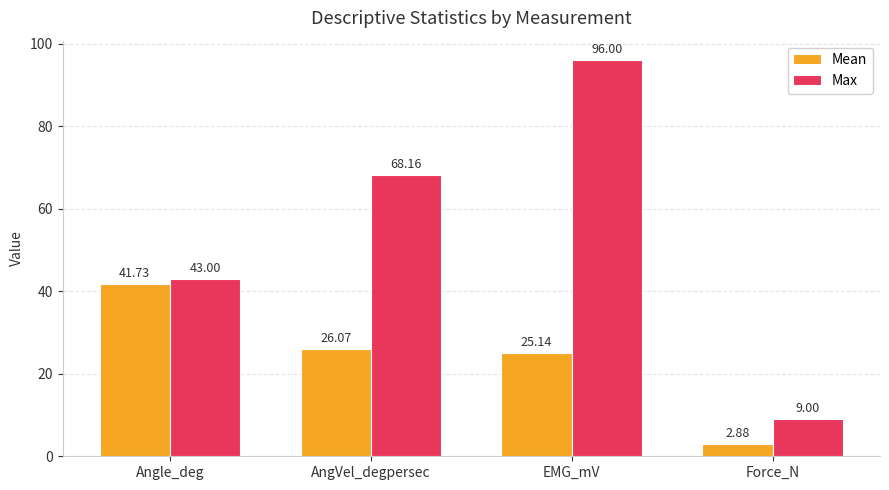

List the labels in order of Mean value, largest first.

Angle_deg, AngVel_degpersec, EMG_mV, Force_N